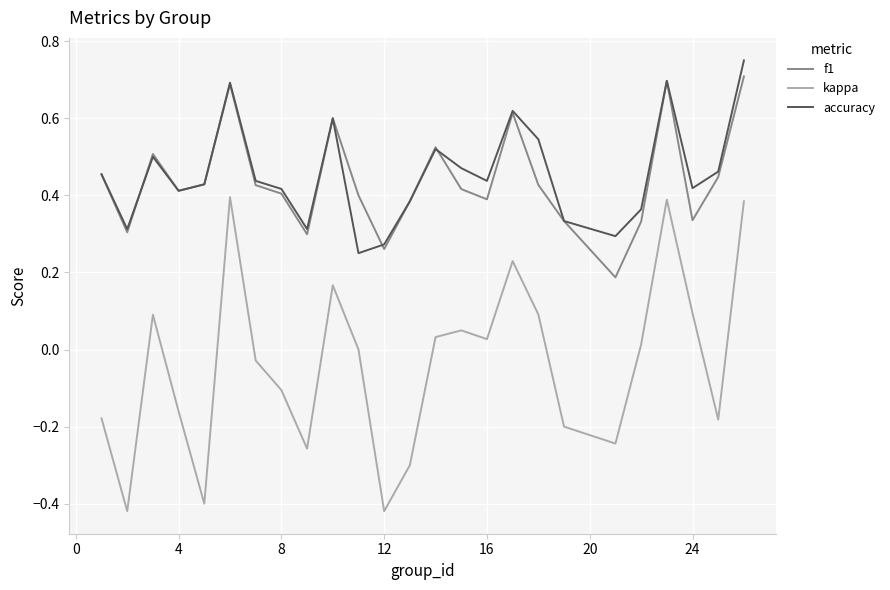

True or false: kappa and accuracy intersect in this chart.

False